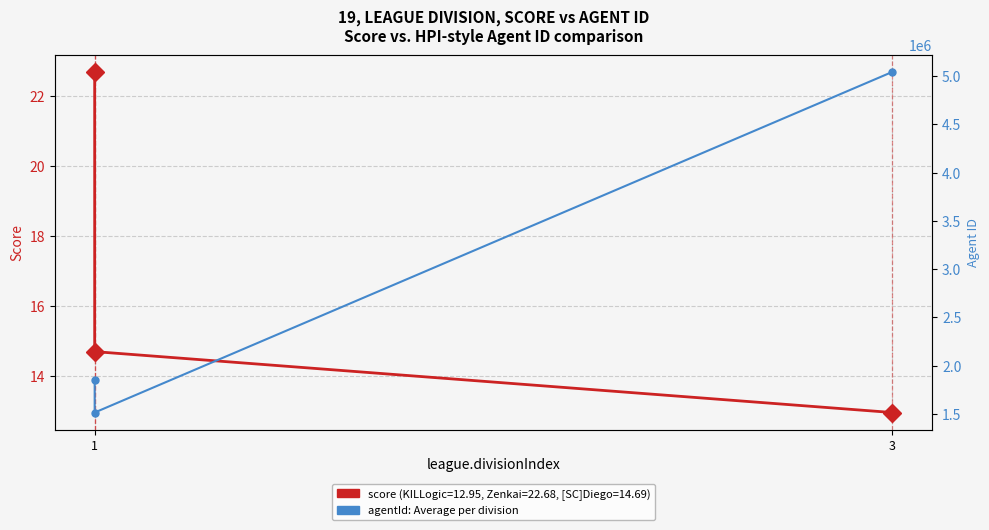

How many data points in agentId are above 1849937?

1